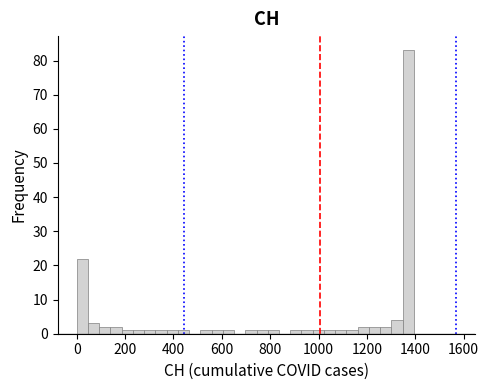

Read against the x-axis, roughly where is the centre of the tallest bar?

1380